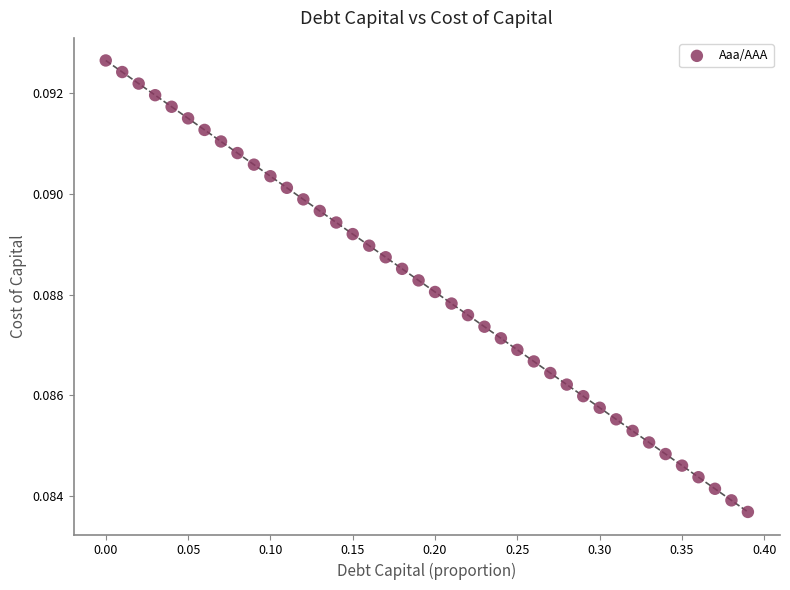

What is the range of X values (max minus min)?

0.4